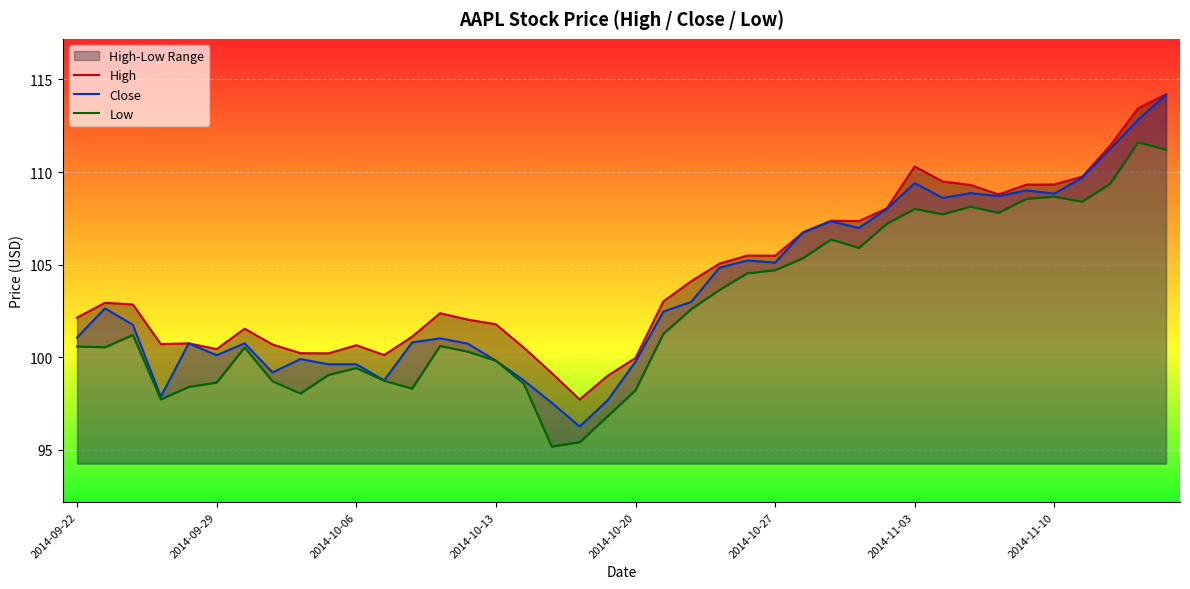

Is it true that Close equals 176.3 at 2014-10-13?

False